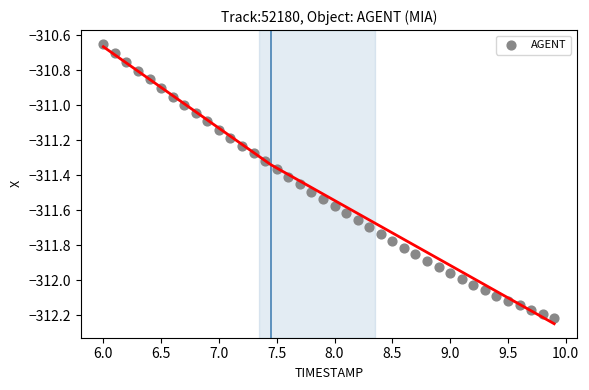

What is the range of X values (max minus min)?

3.9